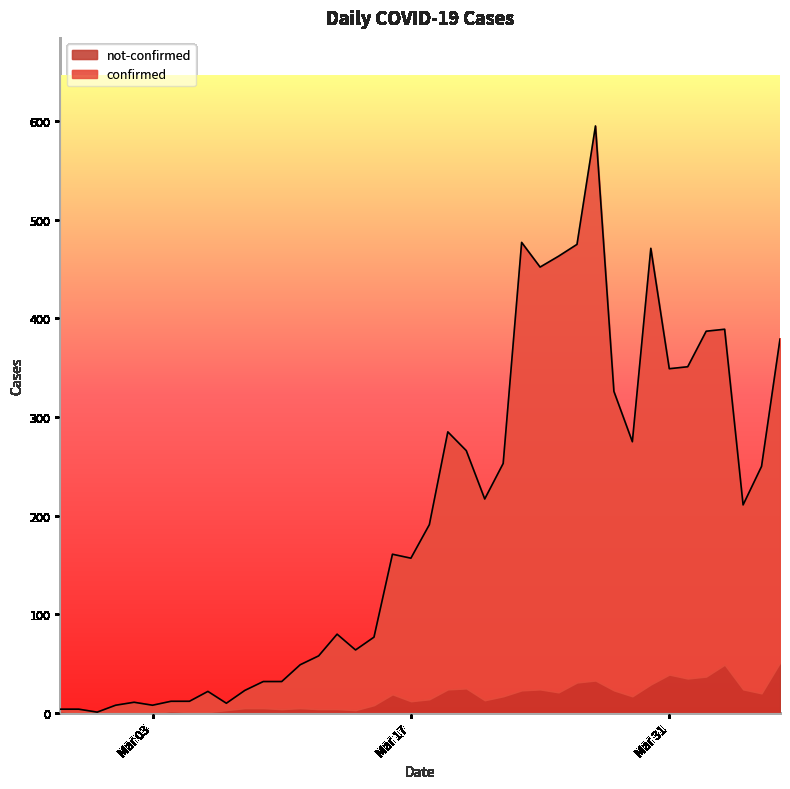

The value at 2020-03-07 is 10. True or false?

True